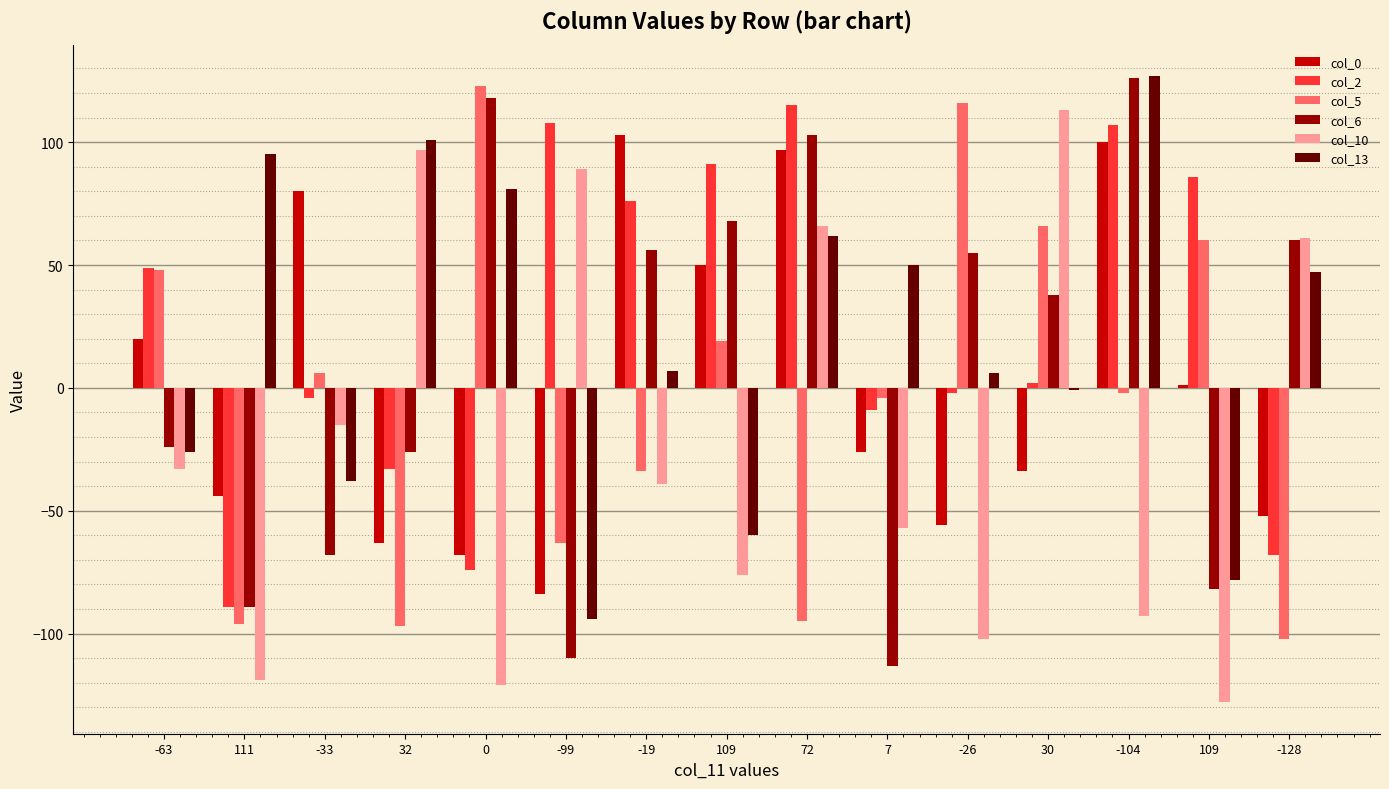

How many groups of bars are there?

15